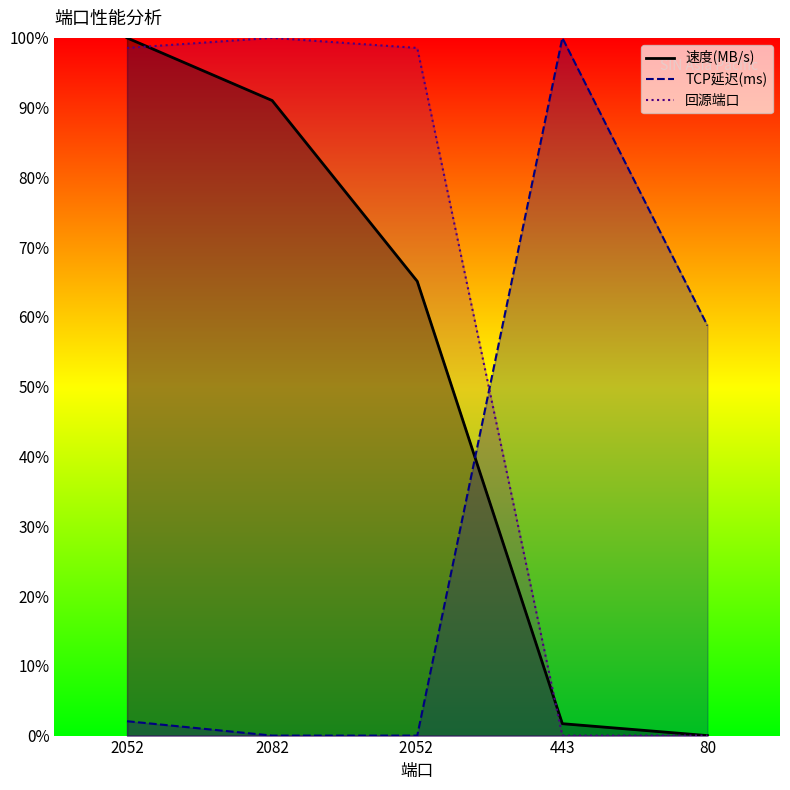

What is the difference between the highest and lowest values at 2052?

97.9